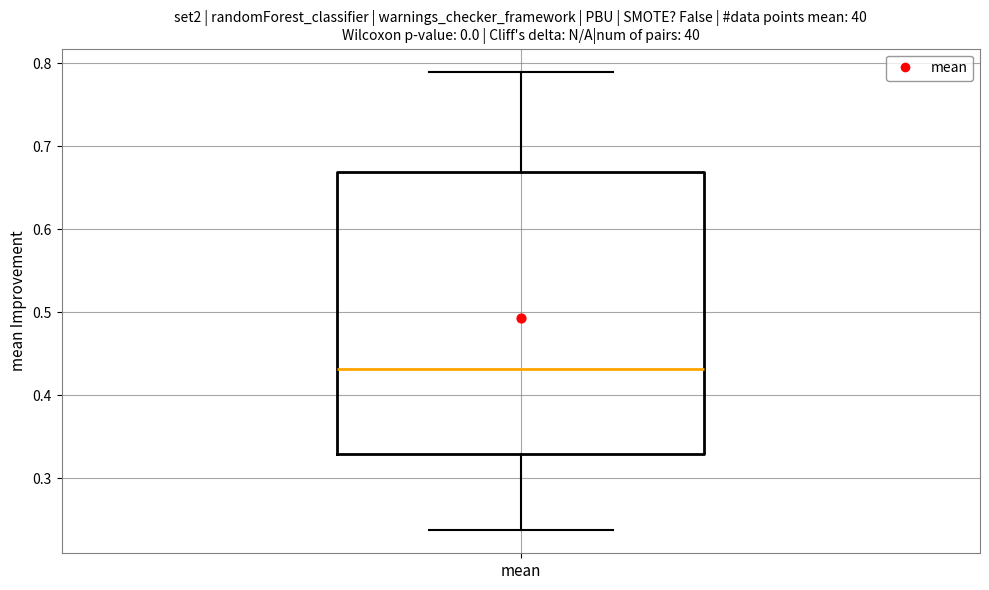

Transcribe this box plot: give where the median line is, the range the box spans, and where the two whiskers end, as read against the y-axis. The values are not printed on the chart, so give them approximately, as read against the axis.

median 0.43, box 0.33 to 0.67, whiskers 0.24 to 0.79